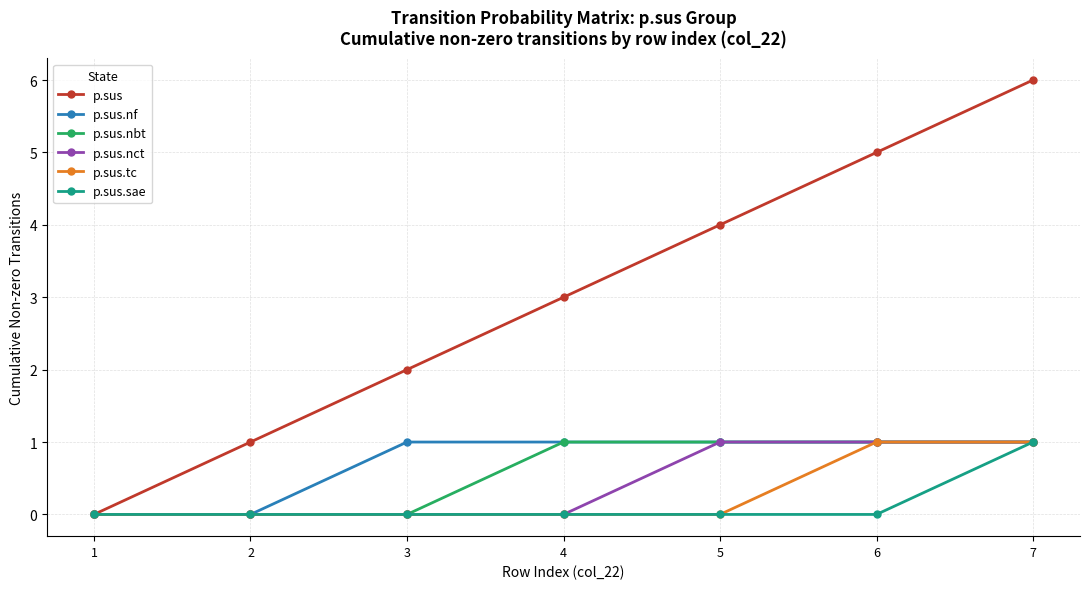

True or false: p.sus.nct has a value of 0 at 4.

True